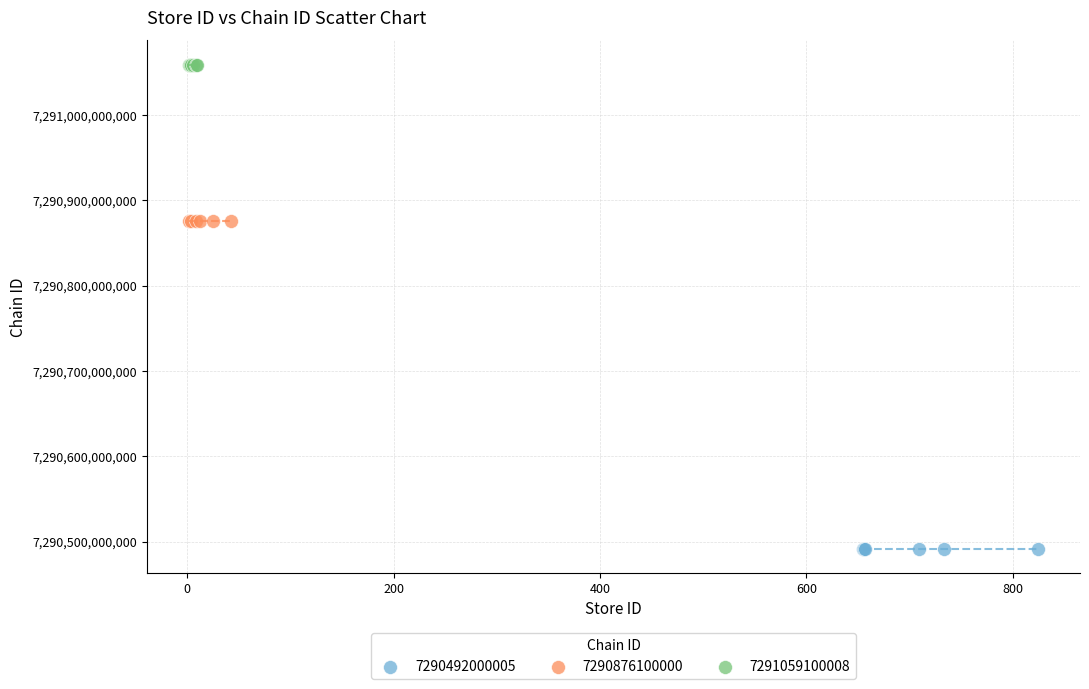

What are all the series names shown in the legend?

7290492000005, 7290876100000, 7291059100008